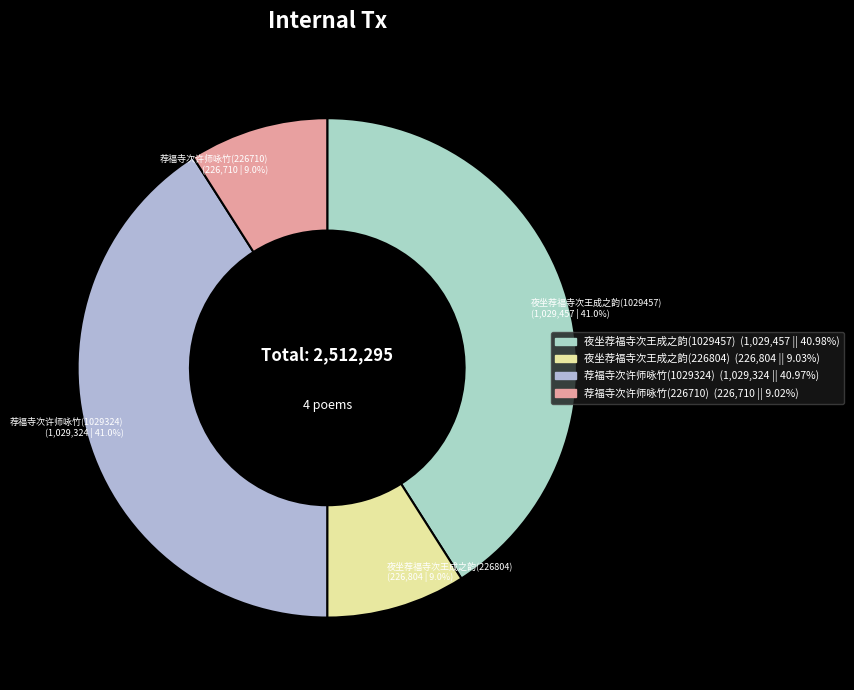

What is the total percentage of 荐福寺次许师咏竹(226710) and 夜坐荐福寺次王成之韵(1029457)?

50.0%